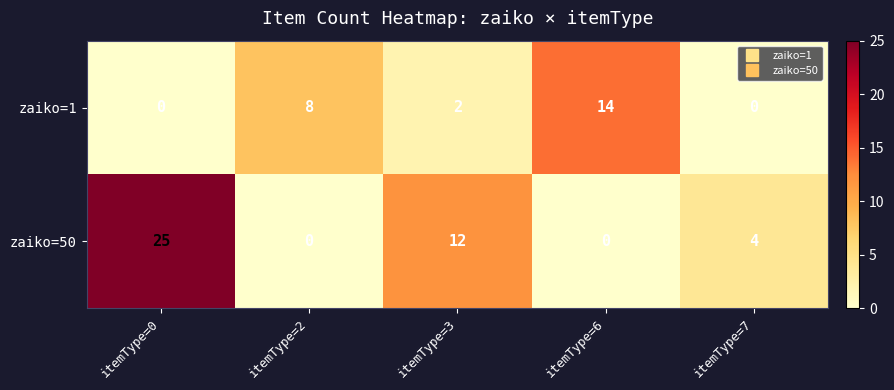

Reading right to left, what are all the values shown in this chart?

zaiko=1: 0	14	2	8	0
zaiko=50: 4	0	12	0	25